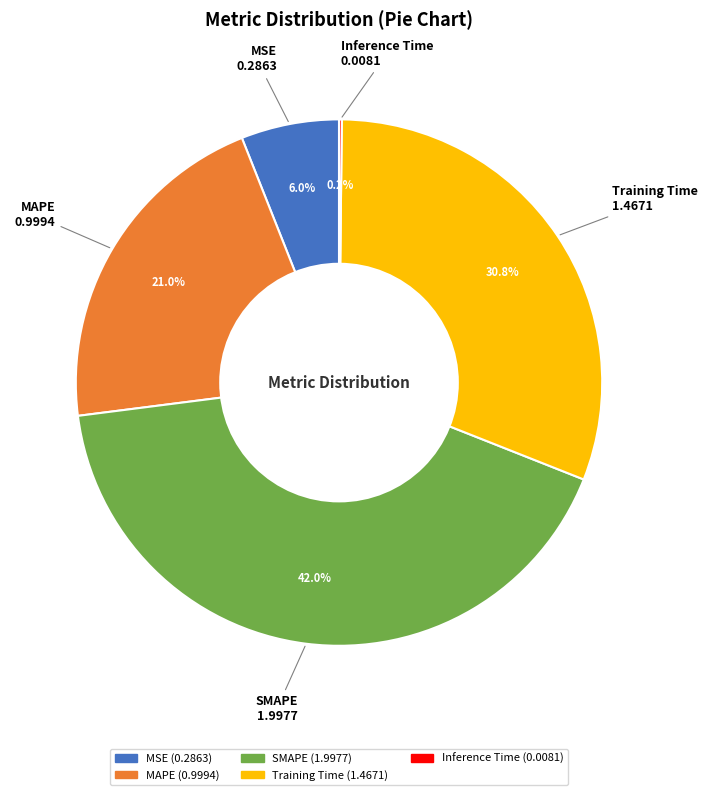

How much of the chart is everything except MAPE?

79.0%